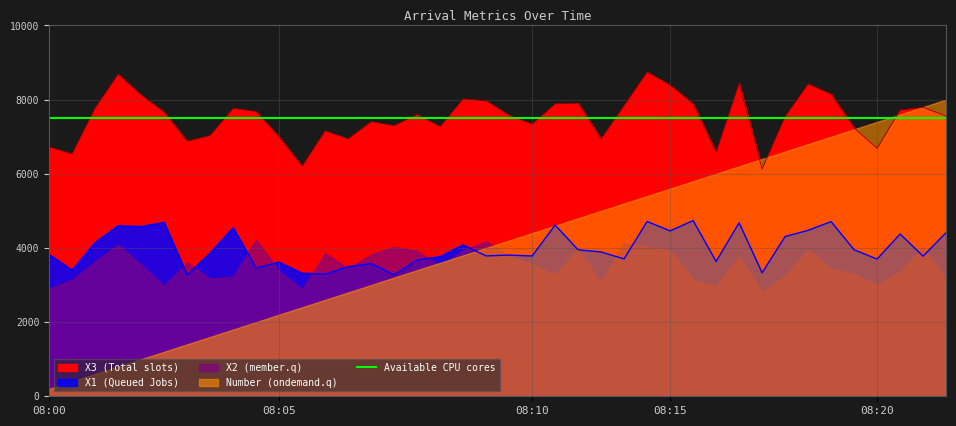

What is the difference between the highest and lowest values at 19?

4182.5